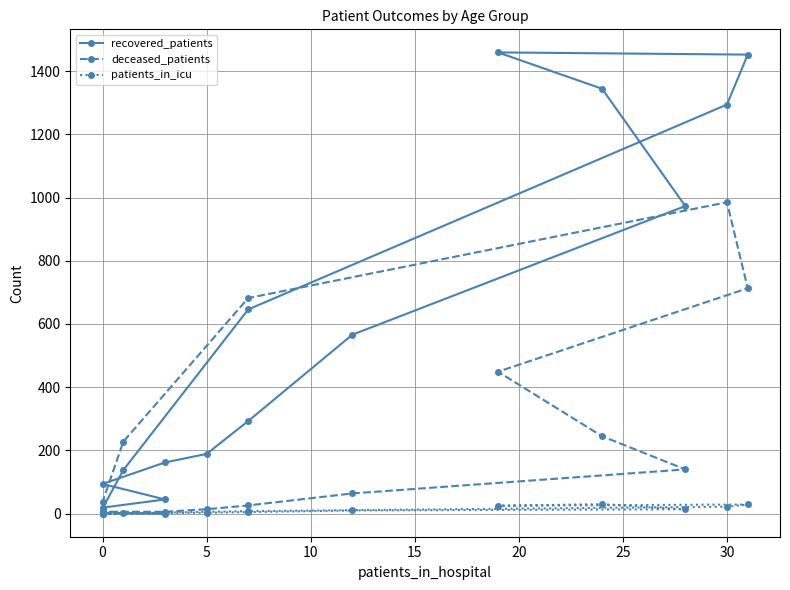

What are all the series names shown in the legend?

recovered_patients, deceased_patients, patients_in_icu